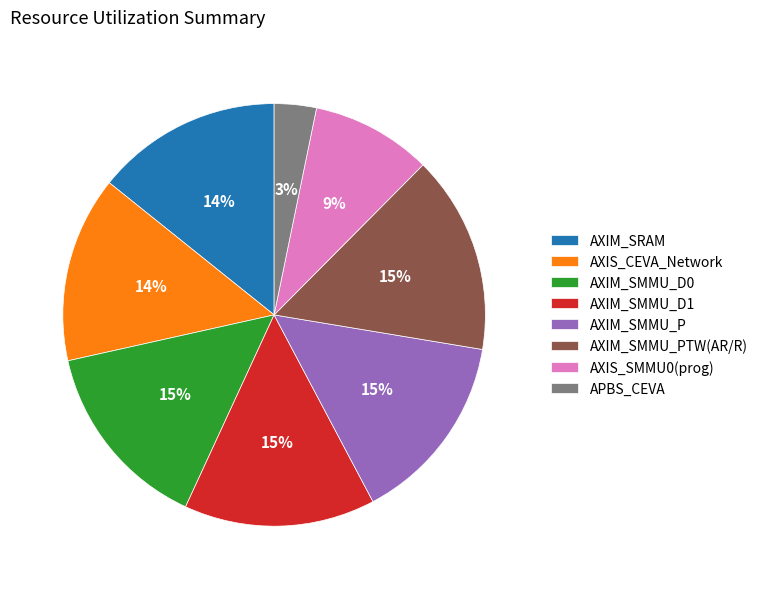

Which slice is the smallest?

APBS_CEVA